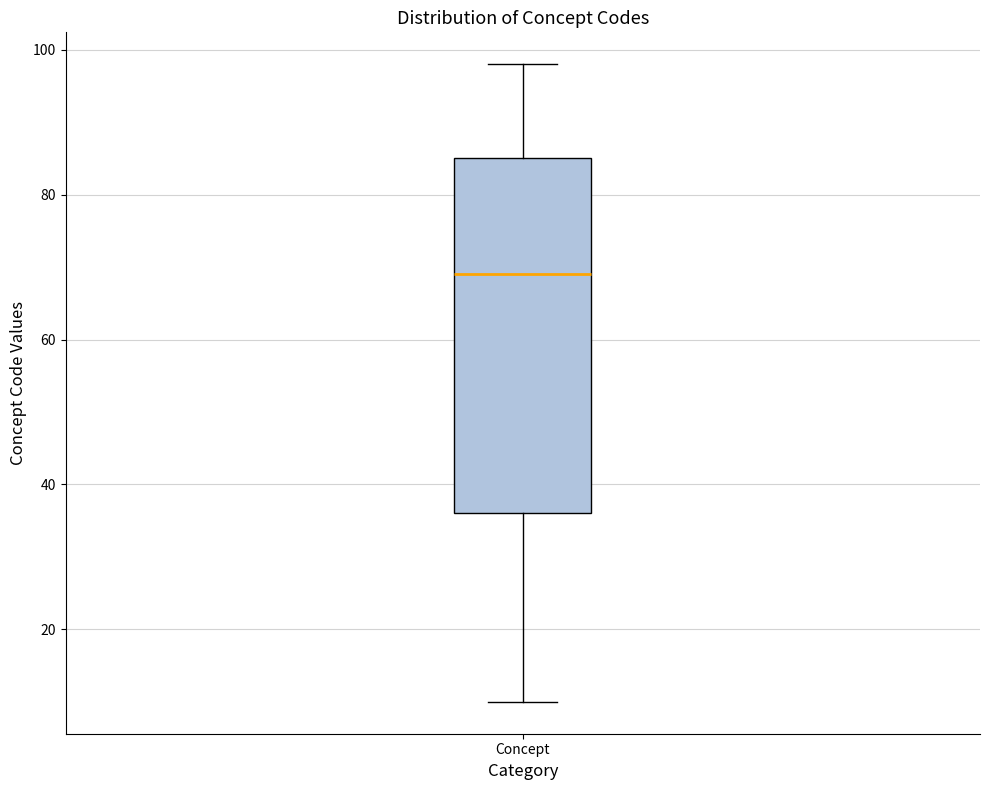

Transcribe this box plot: give where the median line is, the range the box spans, and where the two whiskers end, as read against the y-axis. The values are not printed on the chart, so give them approximately, as read against the axis.

median 70, box 36 to 86, whiskers 10 to 98